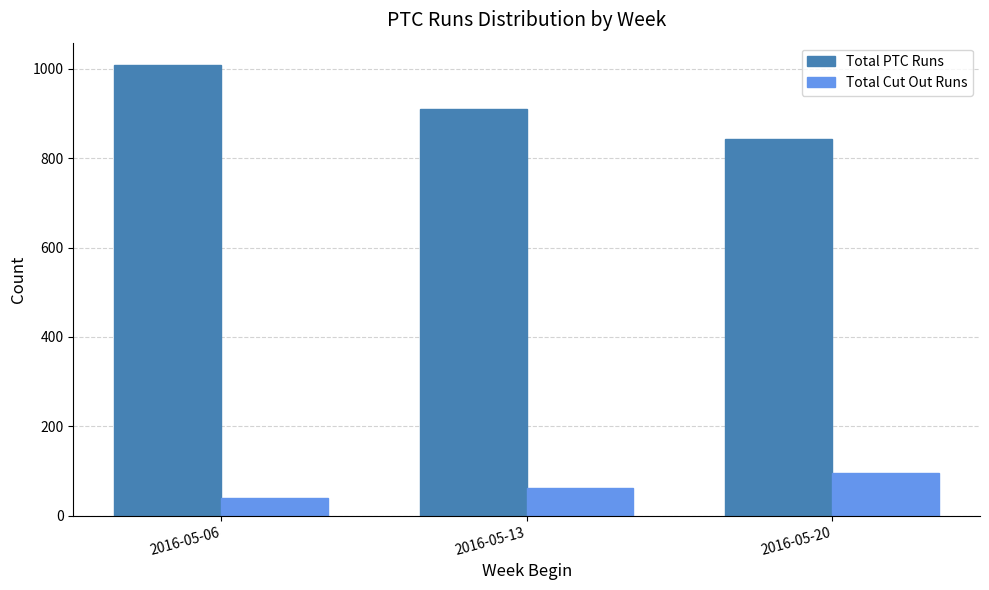

What is the average value of the Total PTC Runs series?

921